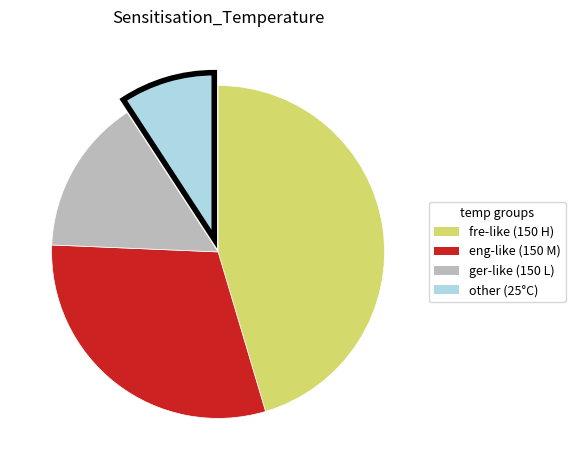

Is there a majority slice in this chart?

No